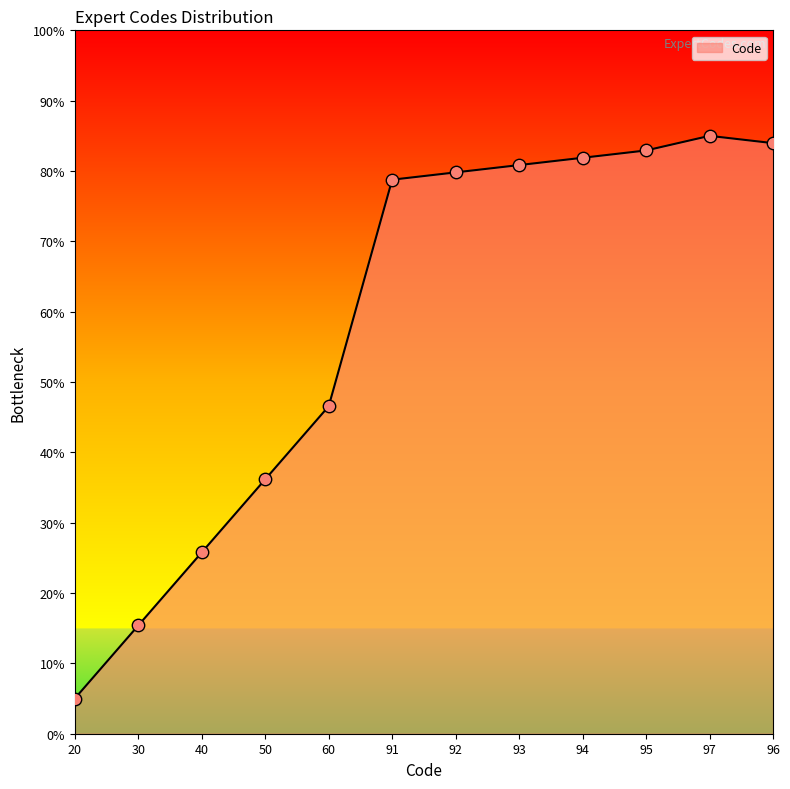

Which has a higher value, 20 or 40?

40